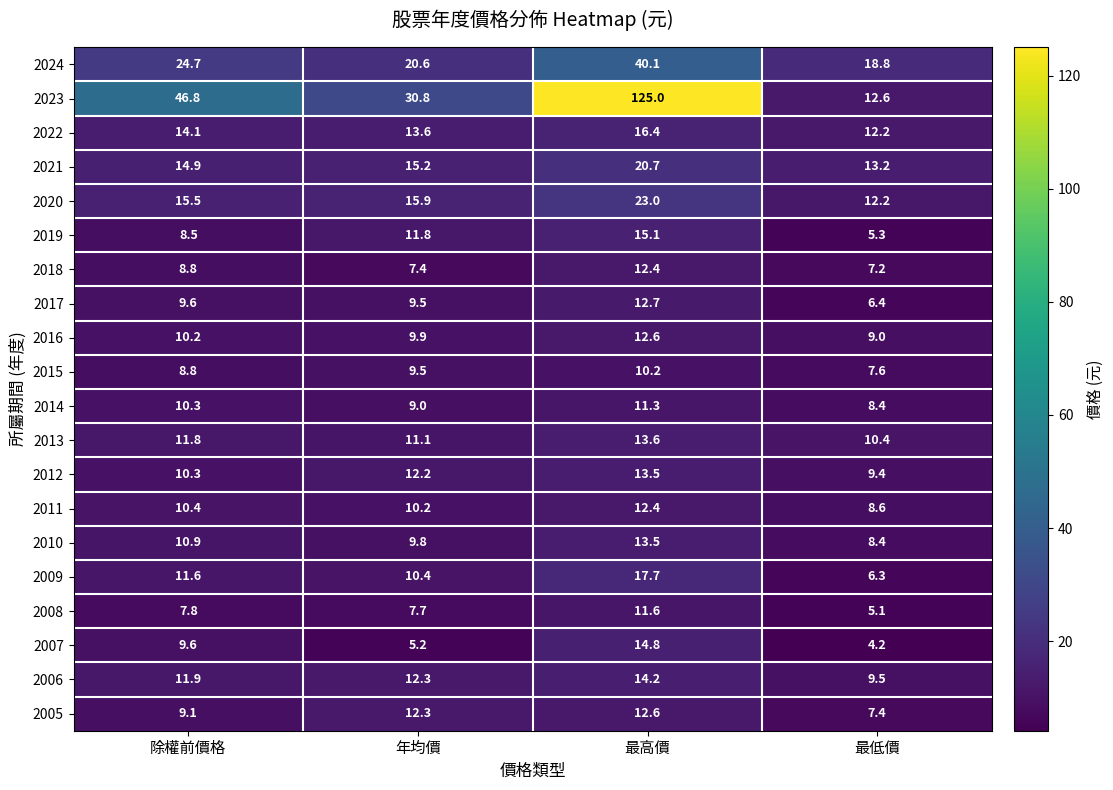

What is the difference between the maximum and minimum values in the 2022 series?

4.2